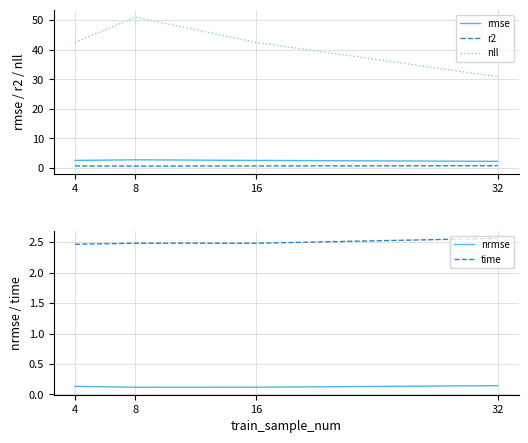

Reading left to right, list all the values displayed in this chart.

rmse: 4=2.6	8=2.8	16=2.6	32=2.2
r2: 4=0.7	8=0.6	16=0.7	32=0.8
nll: 4=42.4	8=51.0	16=42.4	32=30.9
nrmse: 4=0.1	8=0.1	16=0.1	32=0.1
time: 4=2.5	8=2.5	16=2.5	32=2.6